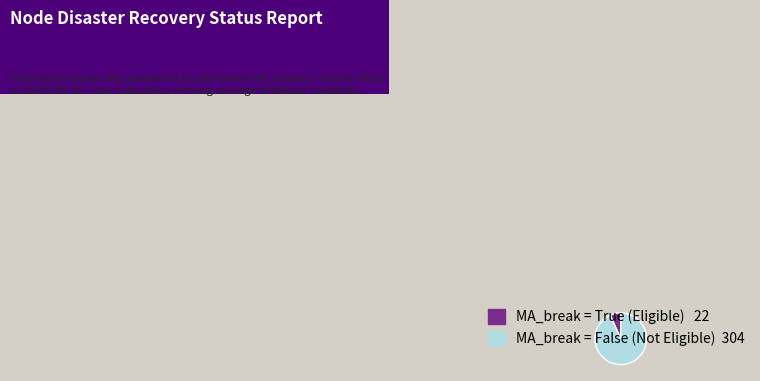

Is there any slice that represents more than half of the pie?

Yes